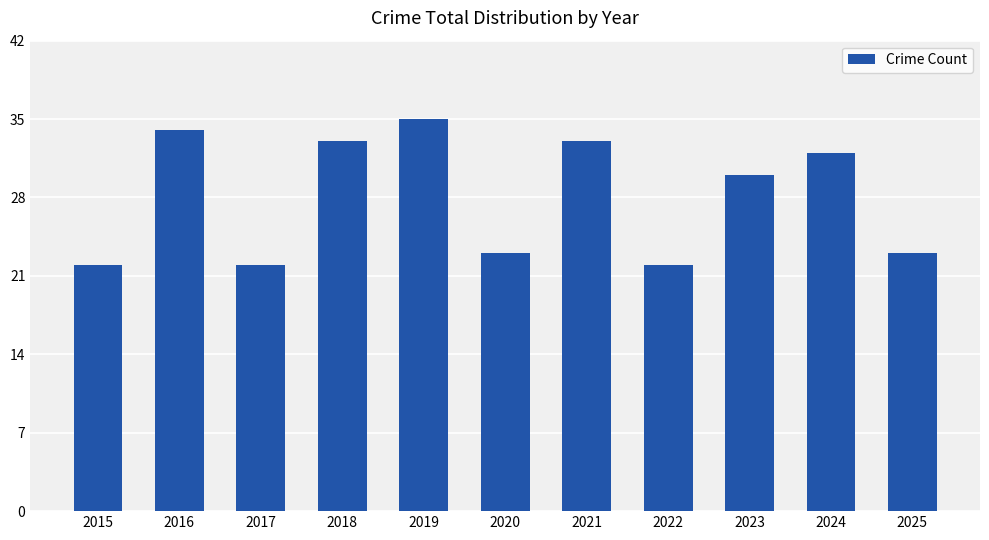

The value at 2018 is 33. True or false?

True